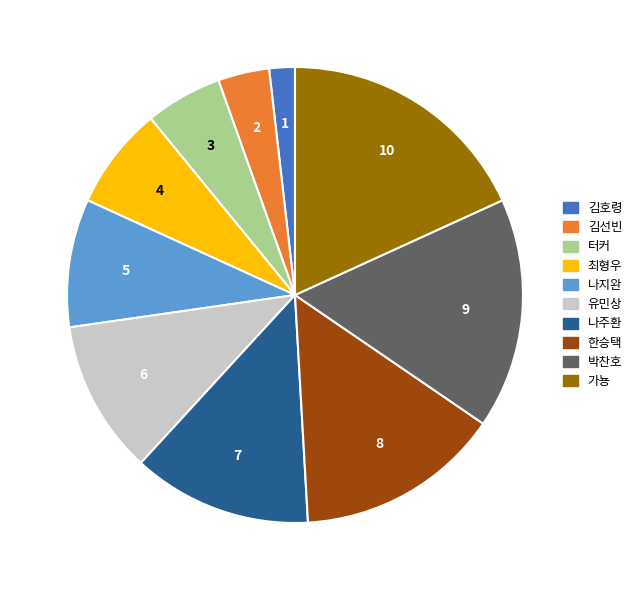

Is 한승택 the majority of the pie?

No